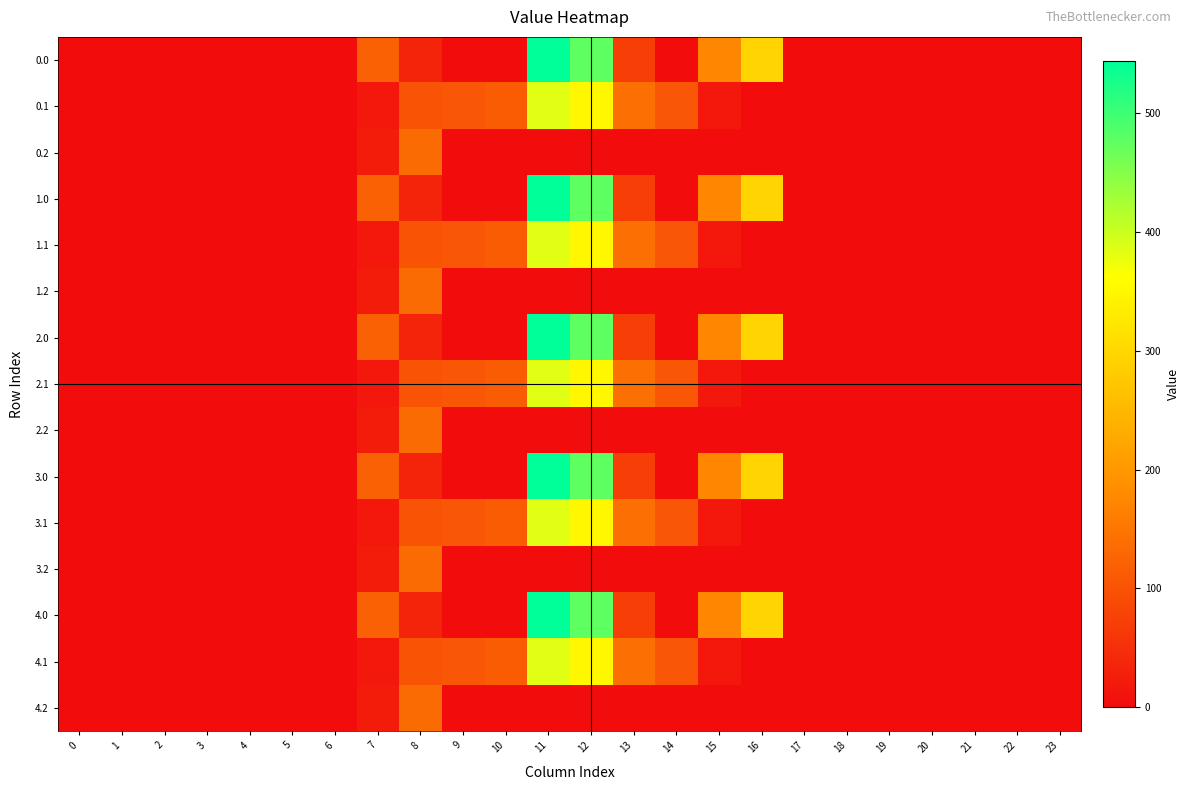

At which category is the sum across all series the highest?

11